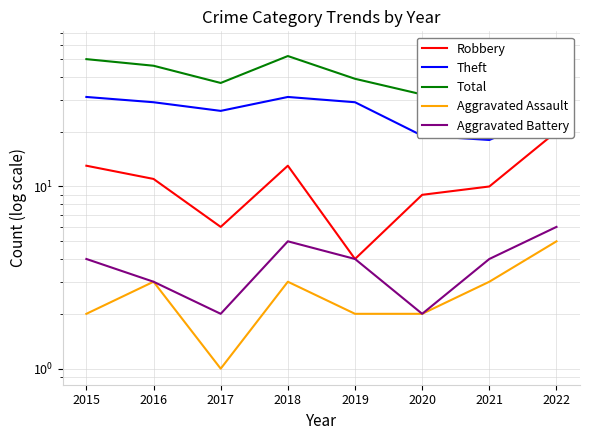

The value of Theft at 2019 is 15. True or false?

False